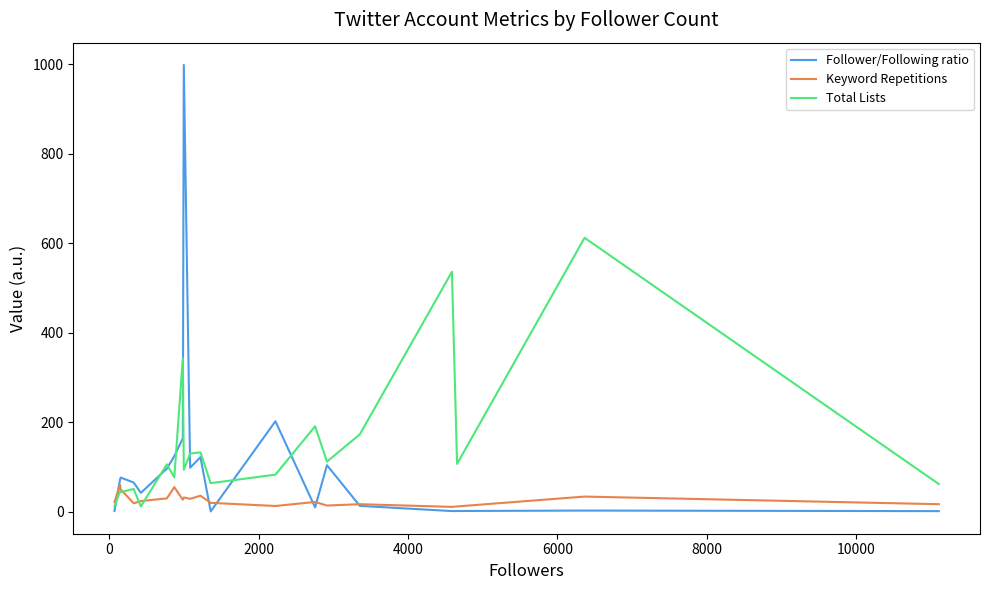

What is the greatest value displayed?

998.0